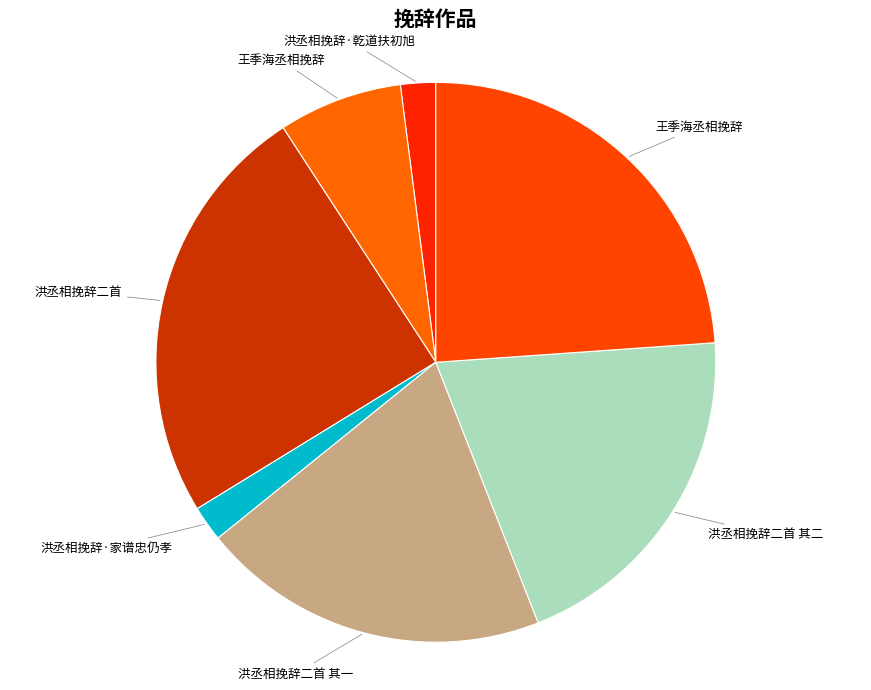

To the nearest percent, what is the average slice percentage?

14%